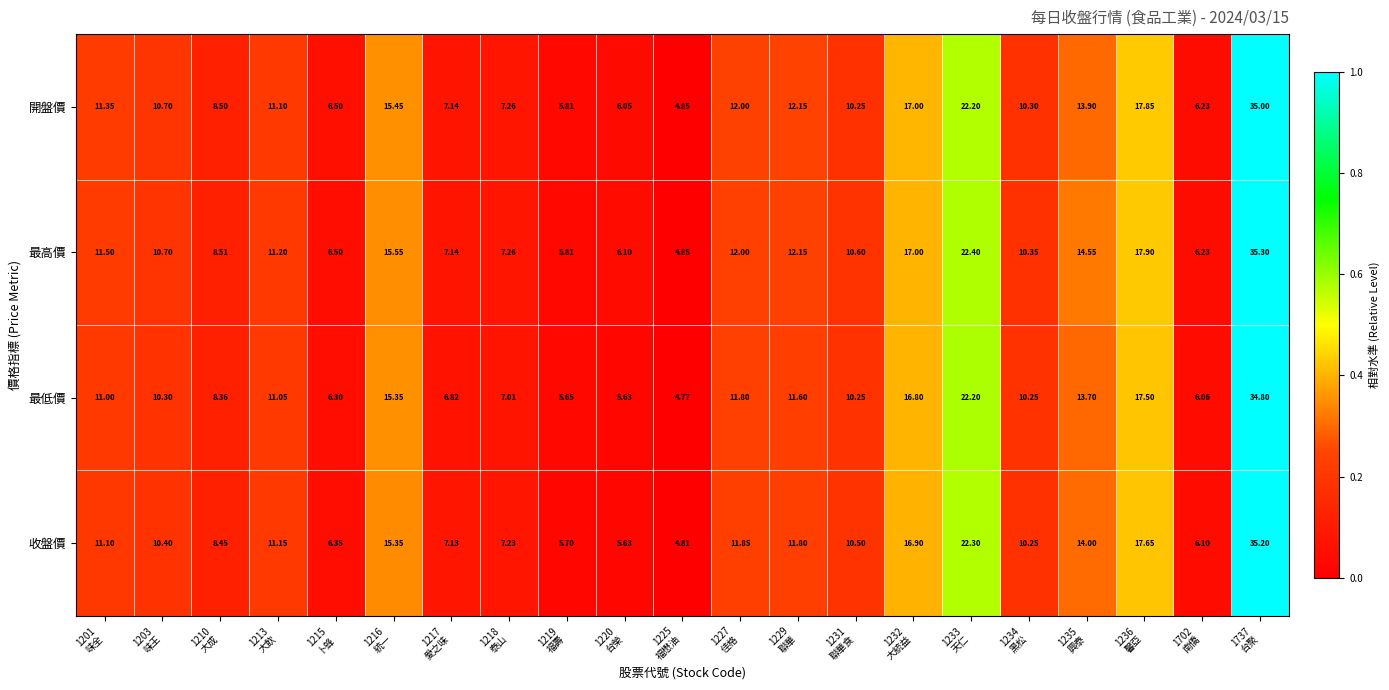

What is the greatest value displayed?

35.3